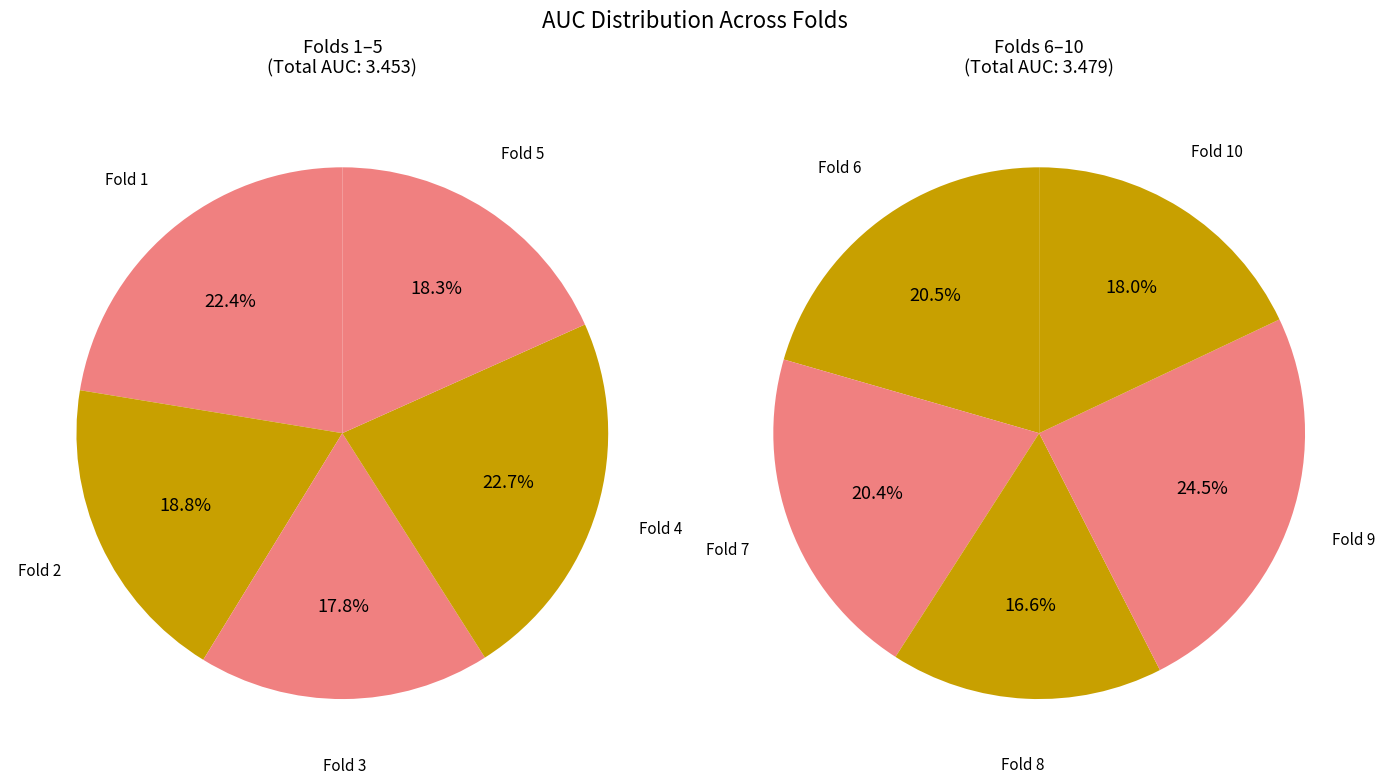

How many segments does this pie chart have?

10